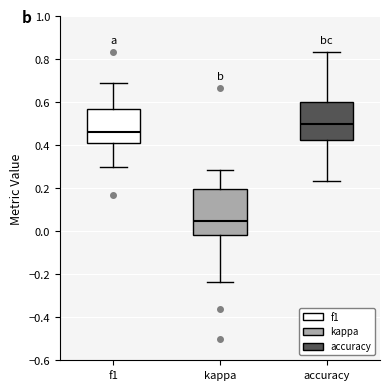

Reading left to right, transcribe this box plot: for each box, give where its median line is, the range the box spans, and where its two whiskers end, as read against the y-axis. The values are not printed on the chart, so give them approximately, as read against the axis.

f1: median 0.46, box 0.40 to 0.56, whiskers 0.30 to 0.68
kappa: median 0.04, box -0.02 to 0.20, whiskers -0.24 to 0.28
accuracy: median 0.50, box 0.42 to 0.60, whiskers 0.24 to 0.84